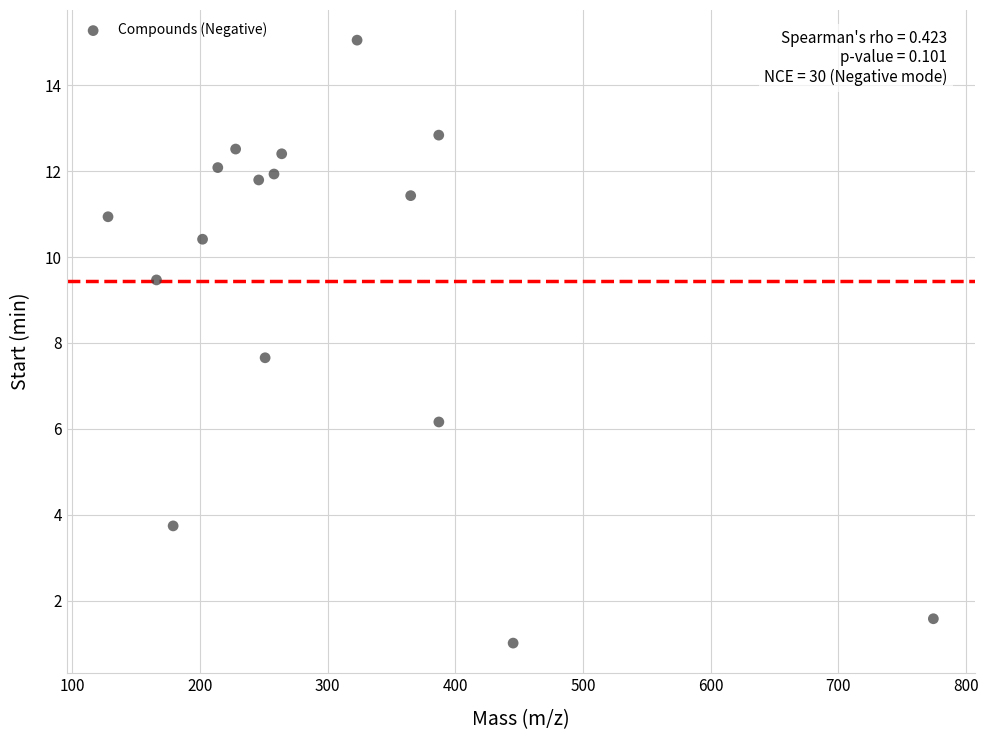

What is the range of X values (max minus min)?

646.4